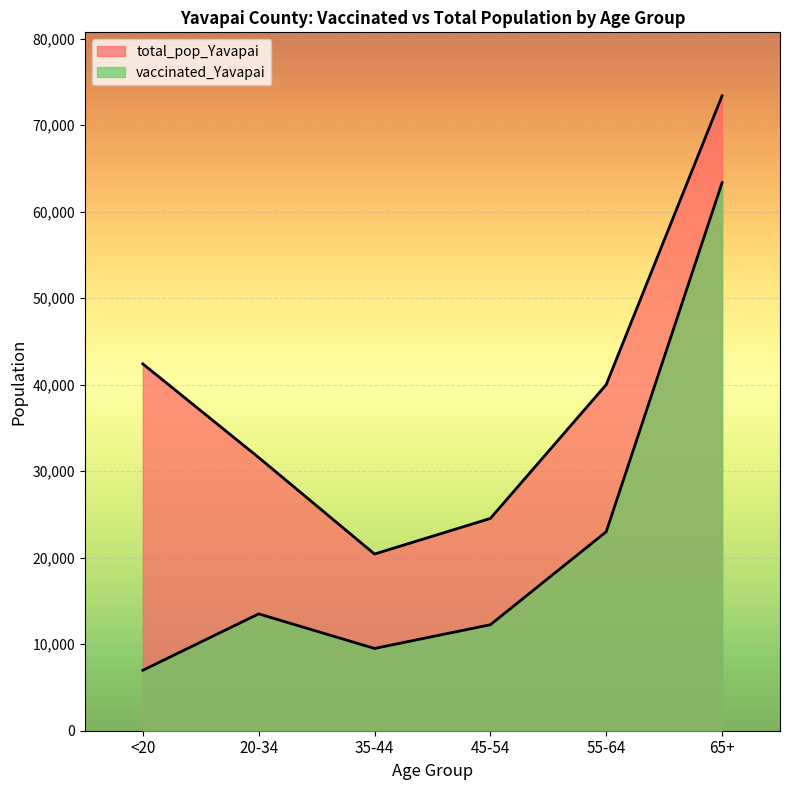

True or false: vaccinated_Yavapai has a value of 11483 at <20.

False